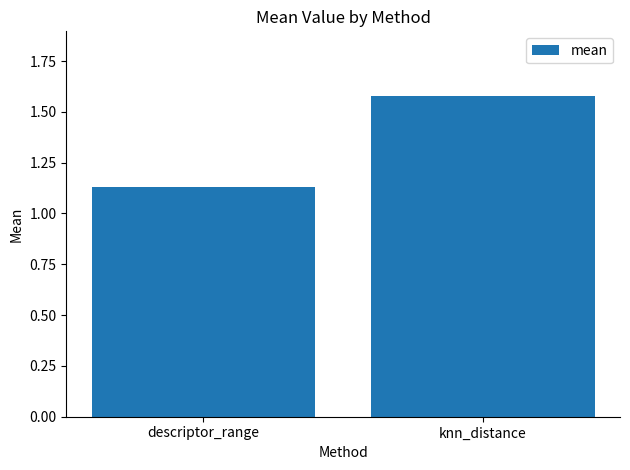

Where is the data nearest to the value 1?

descriptor_range